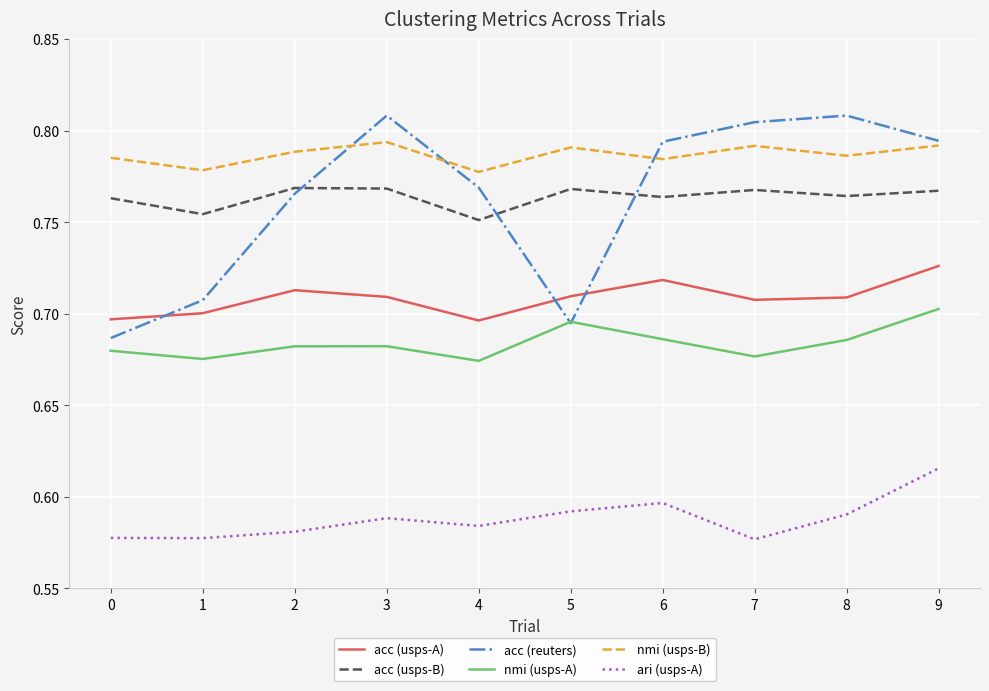

What are all the series names shown in the legend?

acc (usps-A), acc (usps-B), acc (reuters), nmi (usps-A), nmi (usps-B), ari (usps-A)